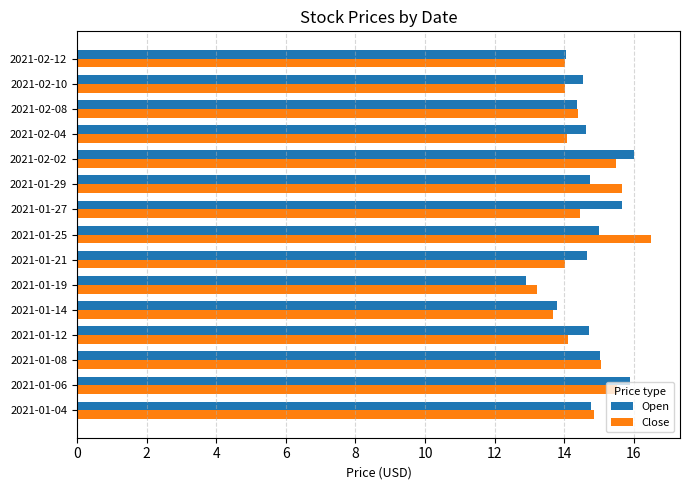

Is the value of Close at 2021-01-06 greater than the value of Open at 2021-02-04?

Yes